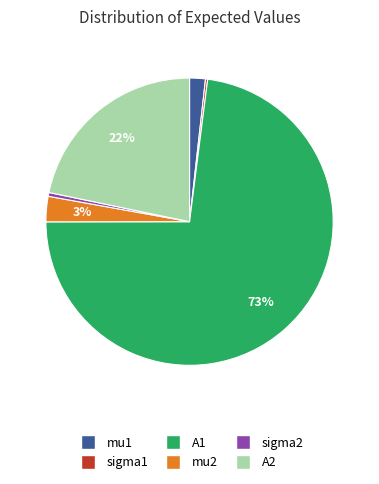

What is the largest slice in the pie chart?

A1